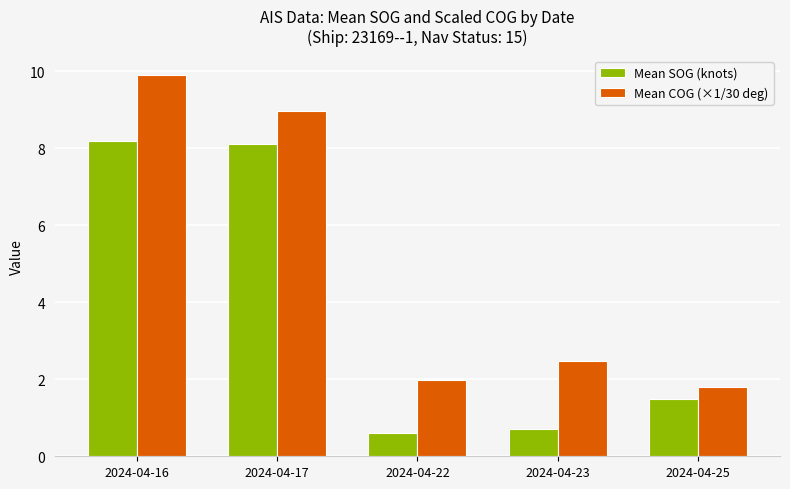

Reading left to right, transcribe all the data shown in this chart.

Mean SOG (knots): 2024-04-16=8.2	2024-04-17=8.1	2024-04-22=0.6	2024-04-23=0.7	2024-04-25=1.5
Mean COG (×1/30 deg): 2024-04-16=9.9	2024-04-17=9.0	2024-04-22=2.0	2024-04-23=2.5	2024-04-25=1.8